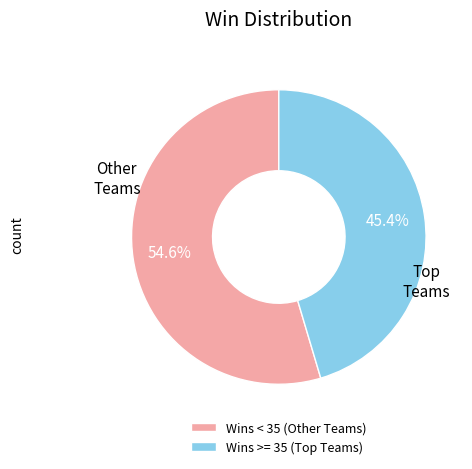

Is there a majority slice in this chart?

Yes